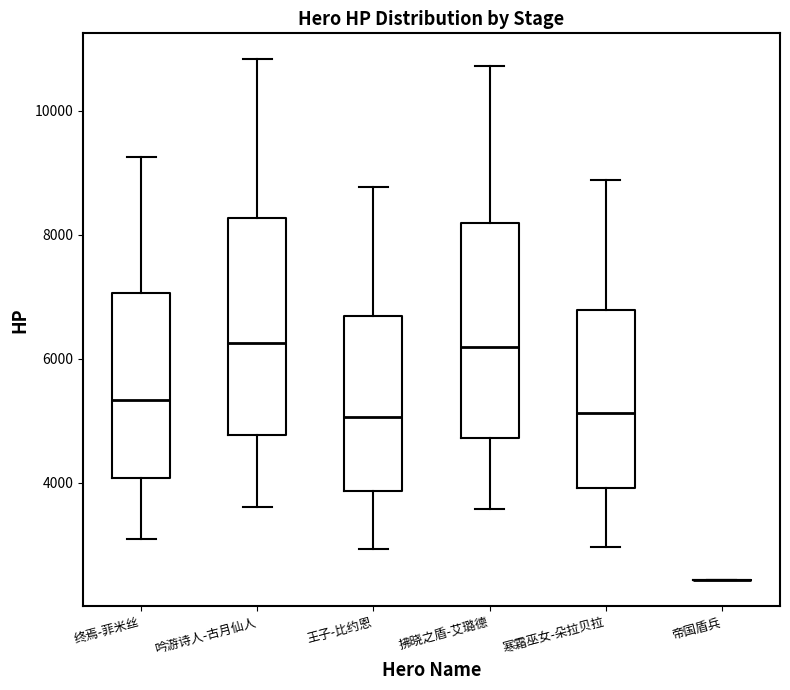

Reading left to right, read every box against the y-axis: the position of its median line, the range the box covers, and the ends of its whiskers. The values are not printed on the chart, so give them approximately, as read against the axis.

终焉-菲米丝: median 5400, box 4000 to 7000, whiskers 3000 to 9200
吟游诗人-古月仙人: median 6200, box 4800 to 8200, whiskers 3600 to 10800
王子-比约恩: median 5000, box 3800 to 6600, whiskers 3000 to 8800
拂晓之盾-艾璐德: median 6200, box 4800 to 8200, whiskers 3600 to 10800
寒霜巫女-朵拉贝拉: median 5200, box 4000 to 6800, whiskers 3000 to 8800
帝国盾兵: box collapsed to a line at 2400, whiskers 2400 to 2400